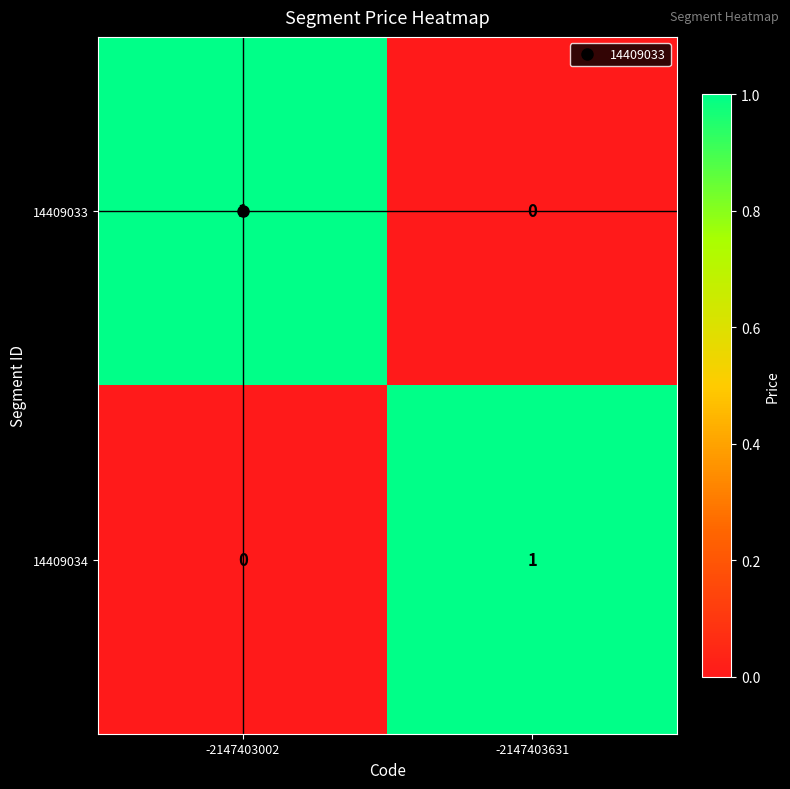

Rank the series at -2147403002 from lowest to highest value.

14409034, 14409033